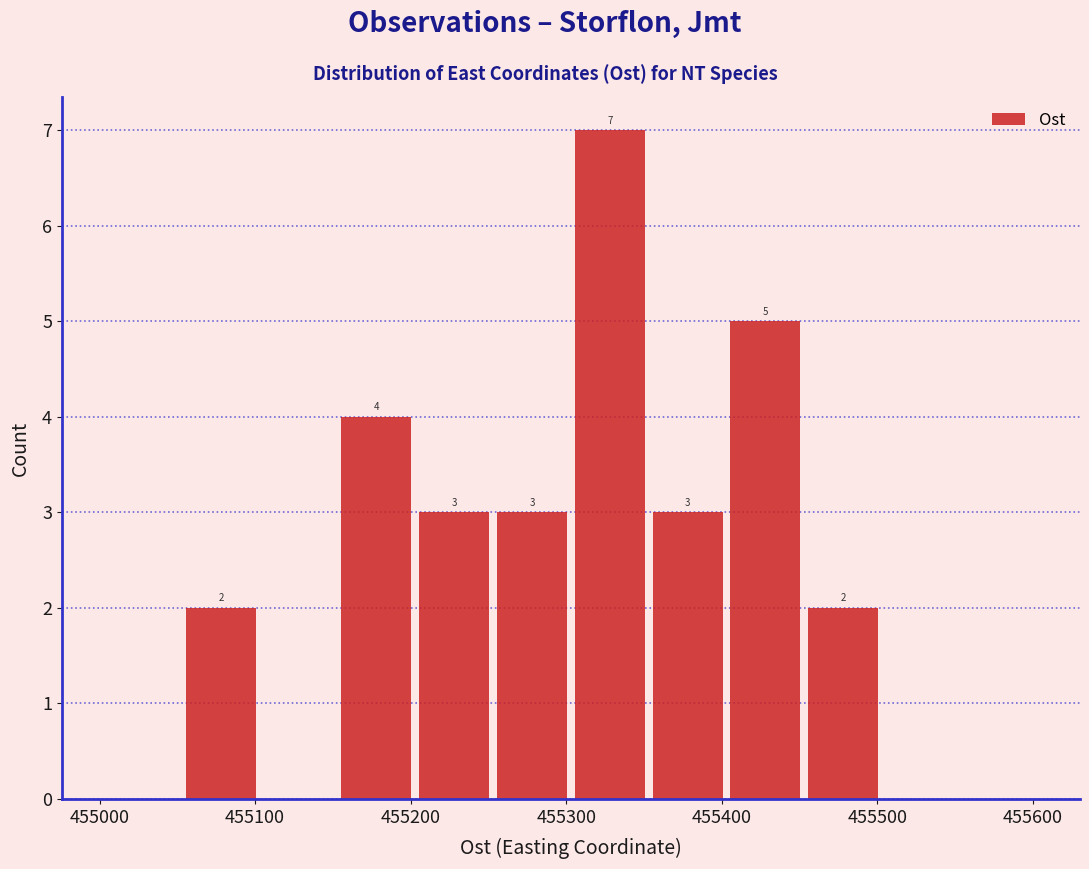

Which range on the x-axis has the tallest bar?

455303 to 455353